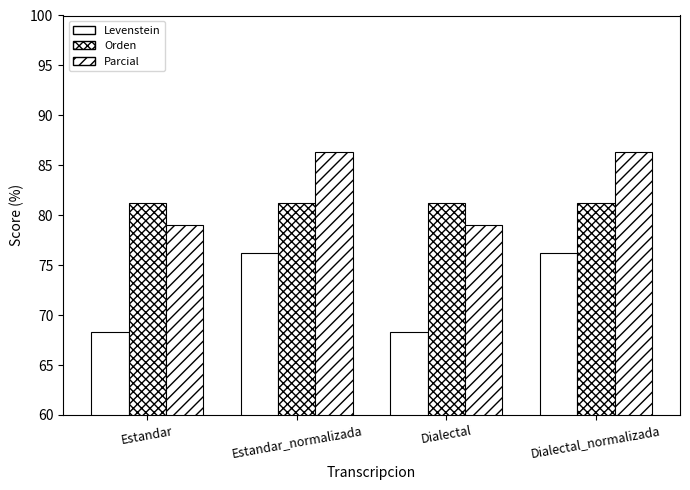

Which series changed the most between Estandar and Estandar_normalizada?

Levenstein